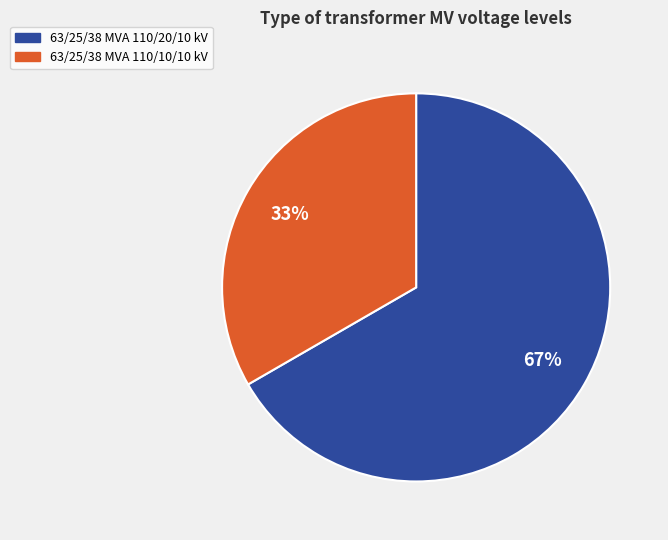

Is there a majority slice in this chart?

Yes